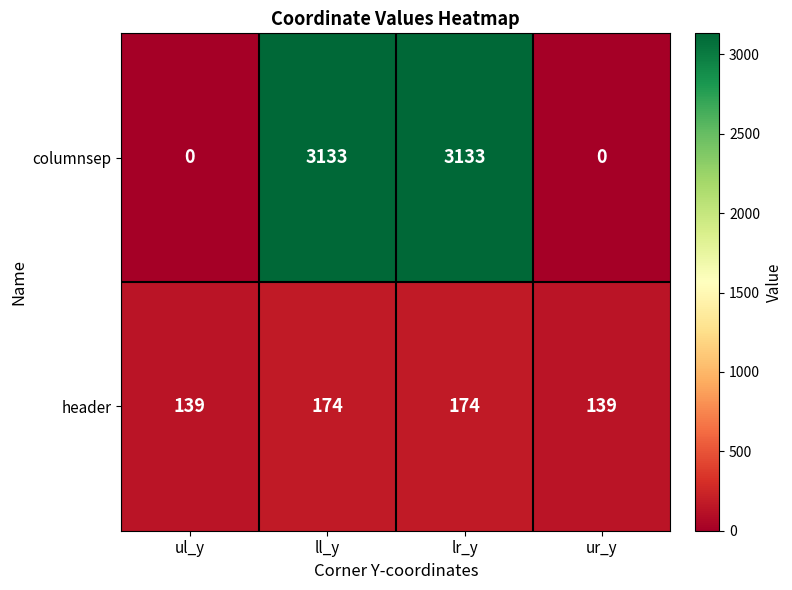

Reading left to right, what are all the values shown in this chart?

columnsep: 0	3133	3133	0
header: 139	174	174	139